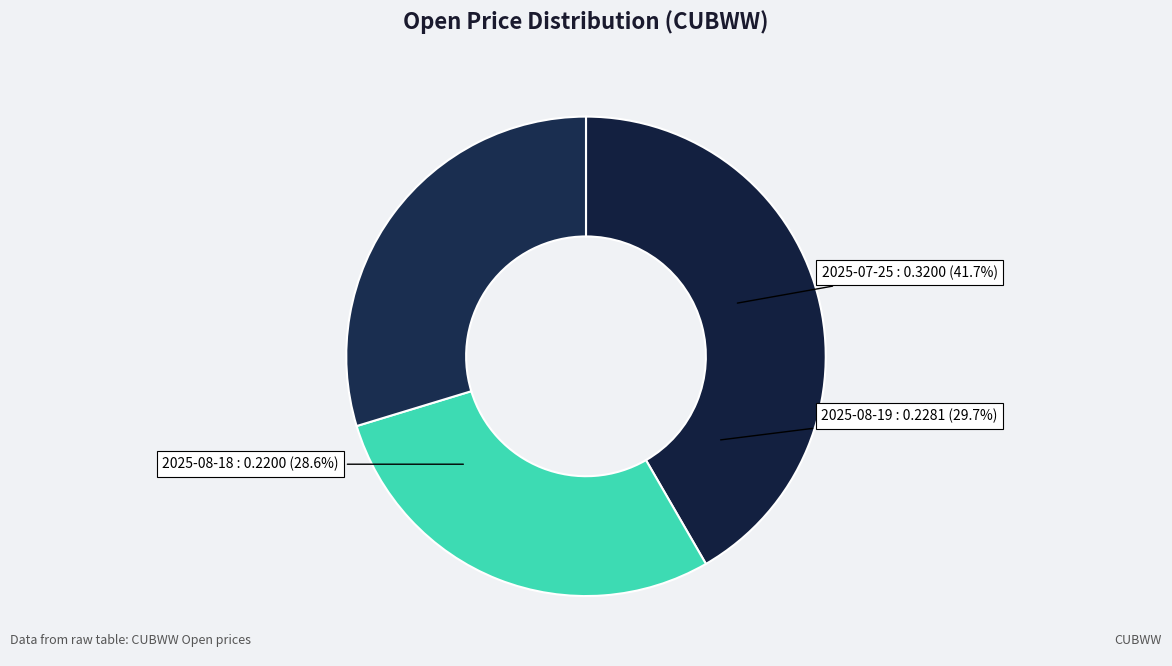

The 2025-07-25 slice represents 48% of the pie. True or false?

False